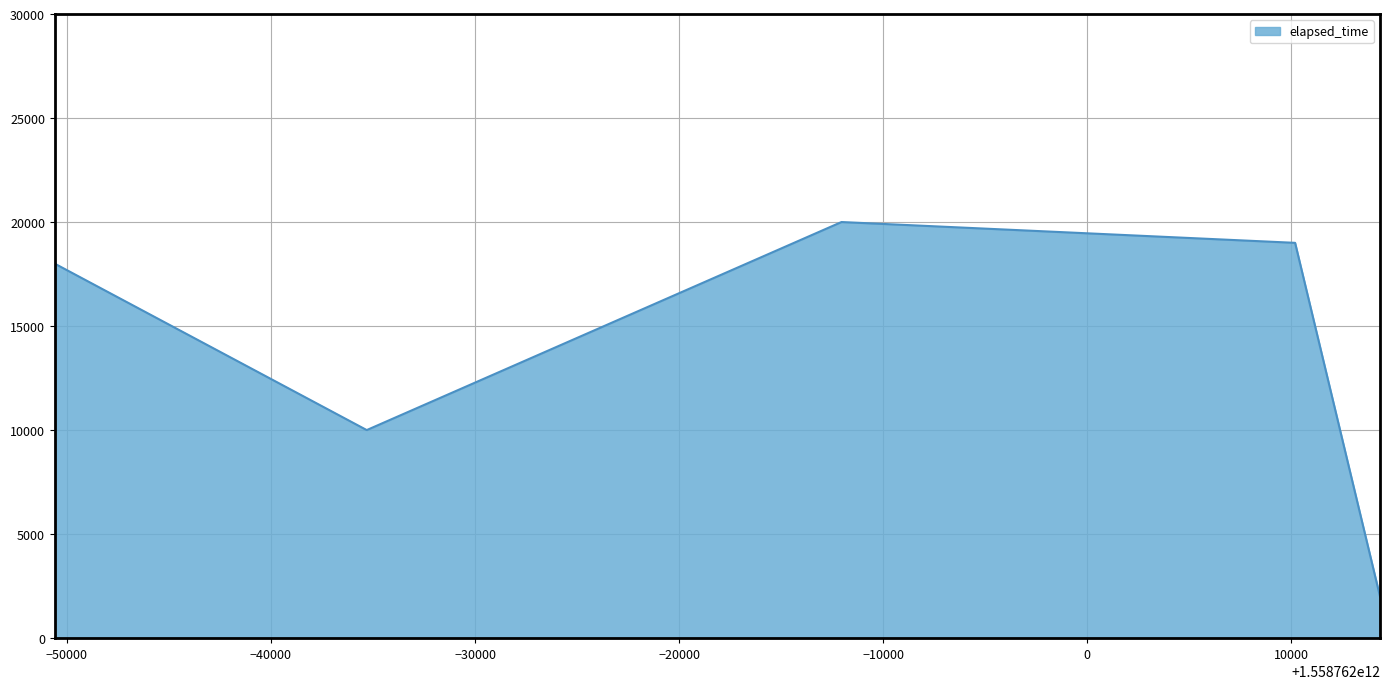

What is the difference between the second highest and second lowest values?

9000